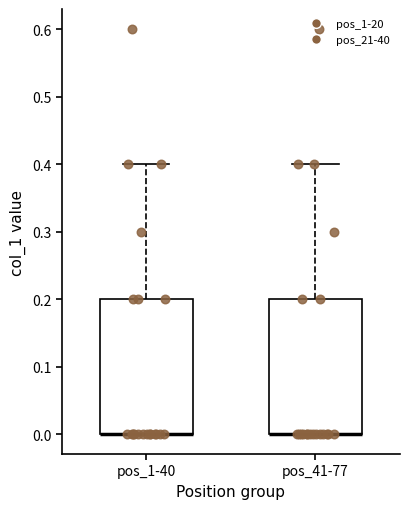

Reading left to right, read every box against the y-axis: the position of its median line, the range the box covers, and the ends of its whiskers. The values are not printed on the chart, so give them approximately, as read against the axis.

pos_1-40: median 0.0 (drawn on the box's lower edge), box 0.0 to 0.2, whiskers 0.0 to 0.4
pos_41-77: median 0.0 (drawn on the box's lower edge), box 0.0 to 0.2, whiskers 0.0 to 0.4